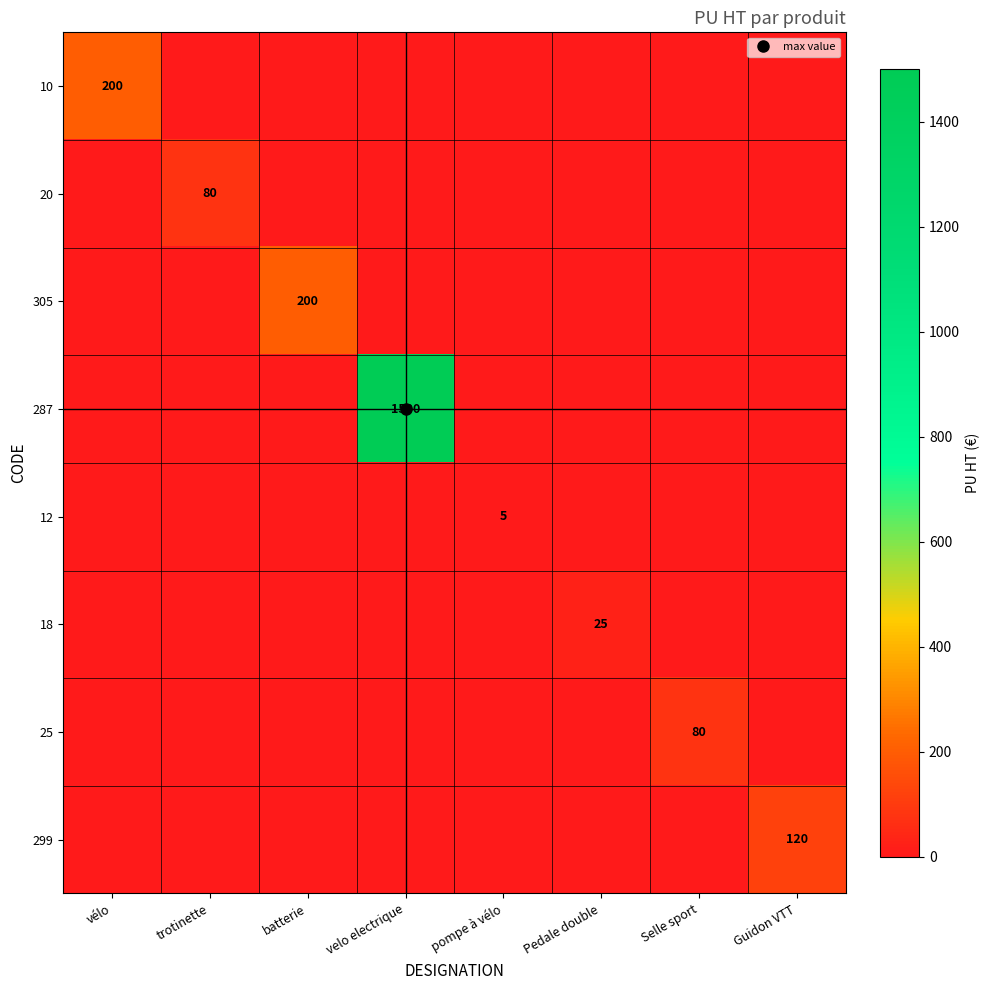

Between trotinette and batterie, which series saw the biggest shift?

305